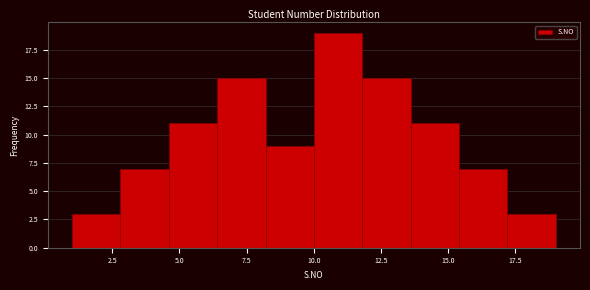

Read against the x-axis, roughly where is the centre of the tallest bar?

11.0